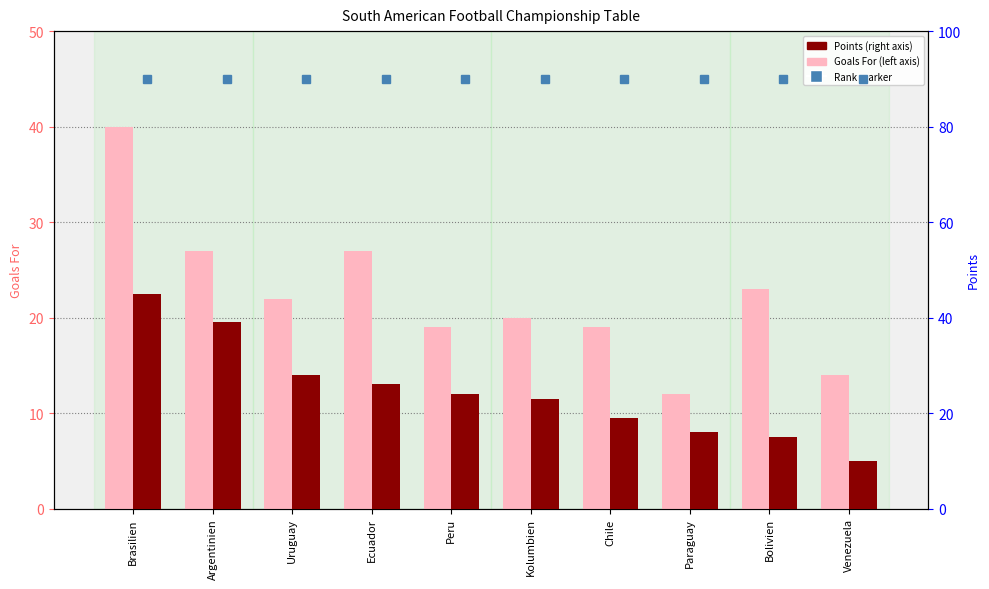

Is it true that Goals For equals 27 at Argentinien?

True